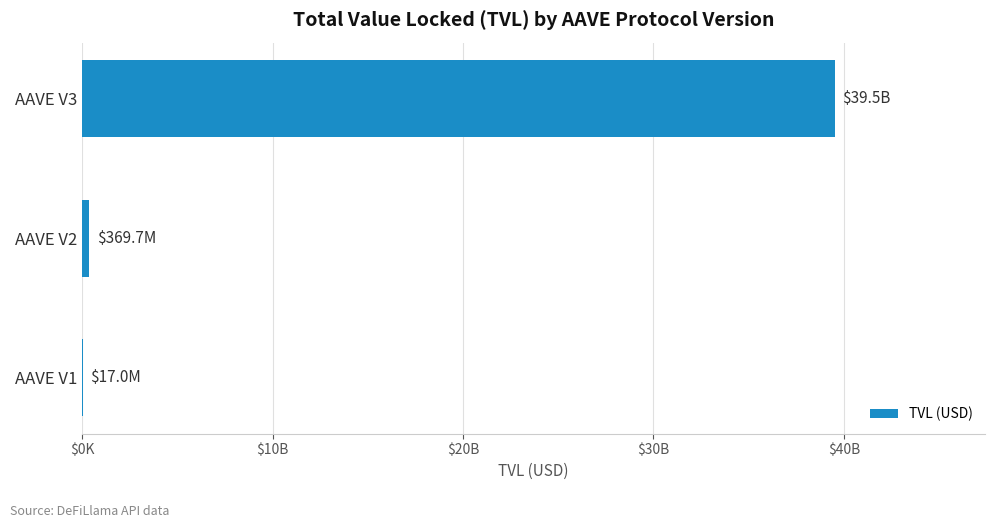

How many data points are above 369696792?

2